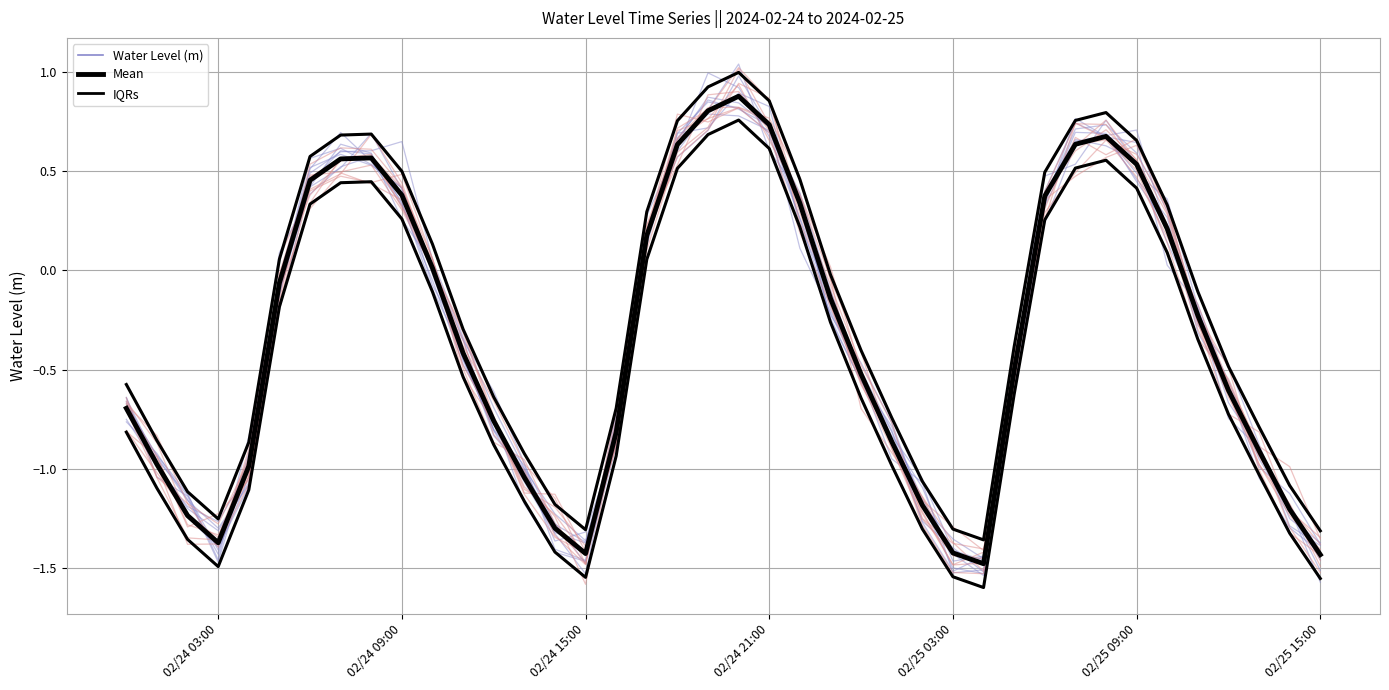

Which series has the widest spread of values?

Water Level (m)